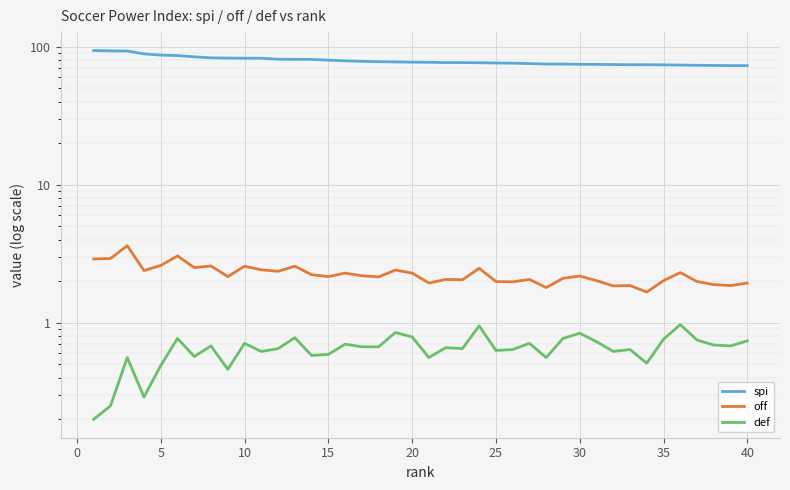

What is the difference between the maximum and minimum values in the def series?

0.8